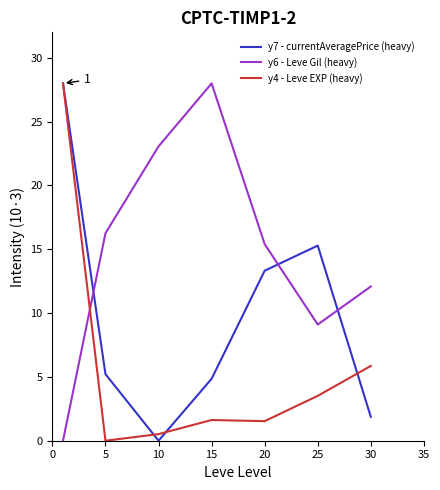

What is the greatest value displayed?

28.0